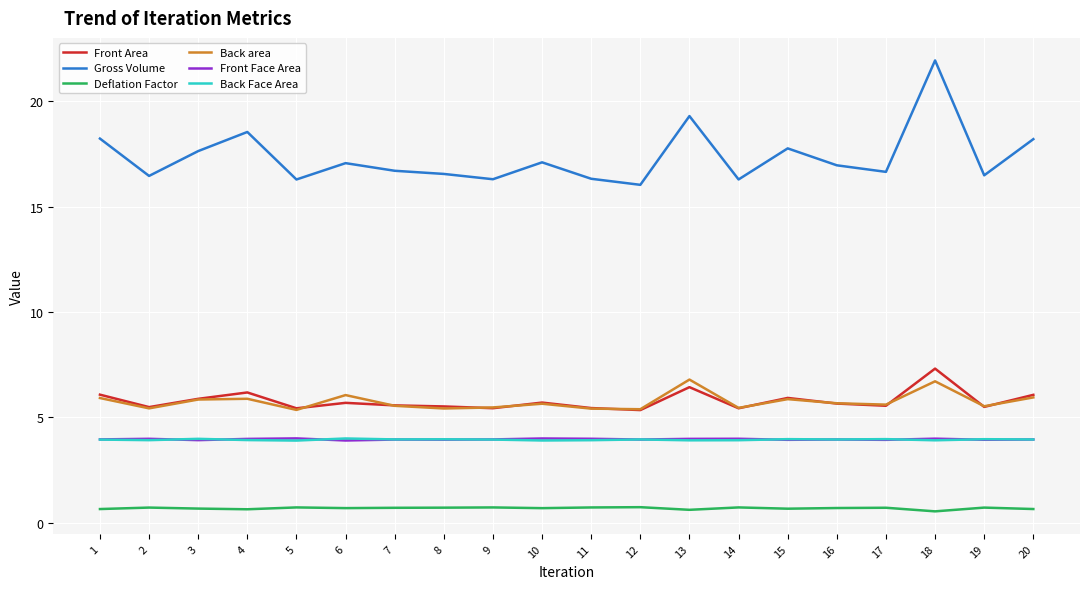

What value does the Front Area series have at 20?

6.1